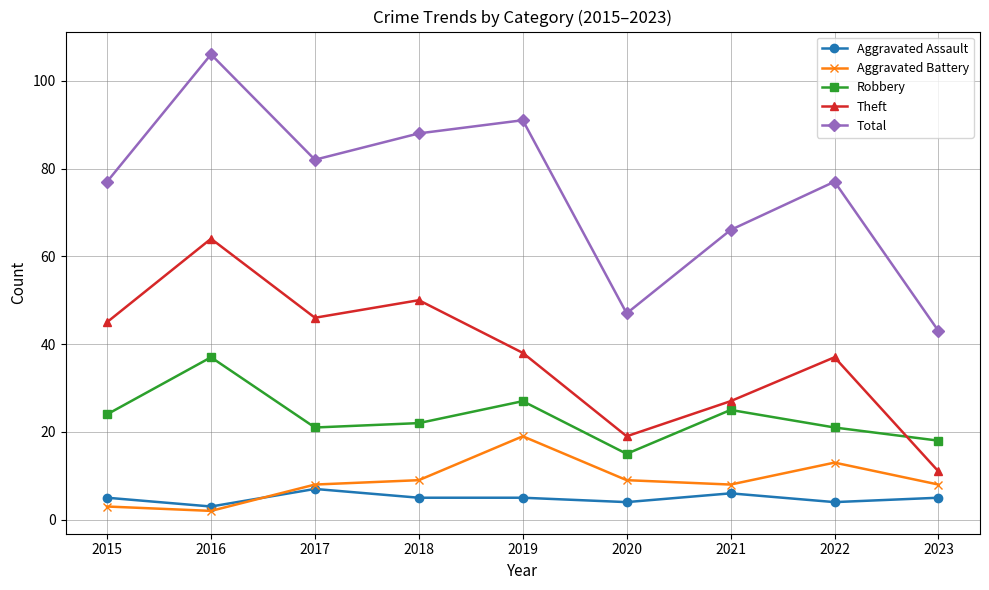

How many interior local valleys does the Robbery series have?

2